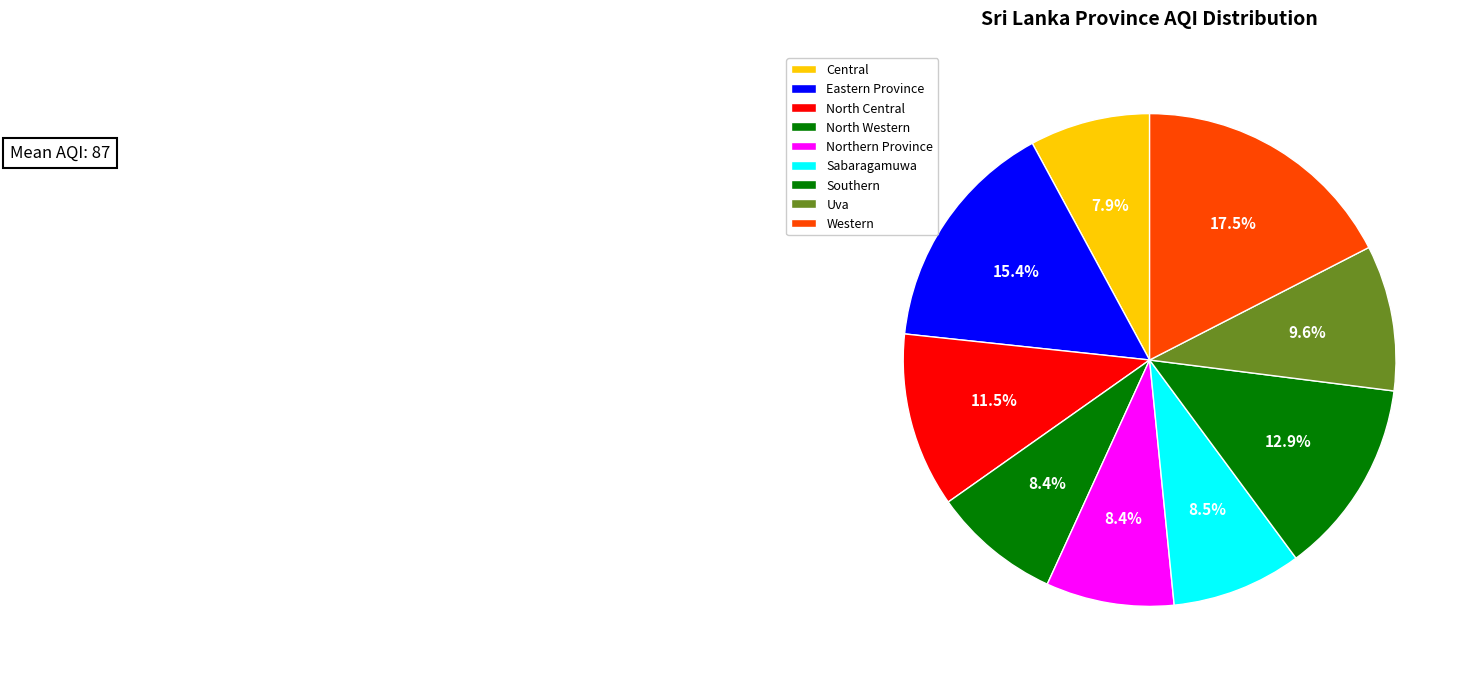

What is the change in value from Eastern Province to North Central?

-31